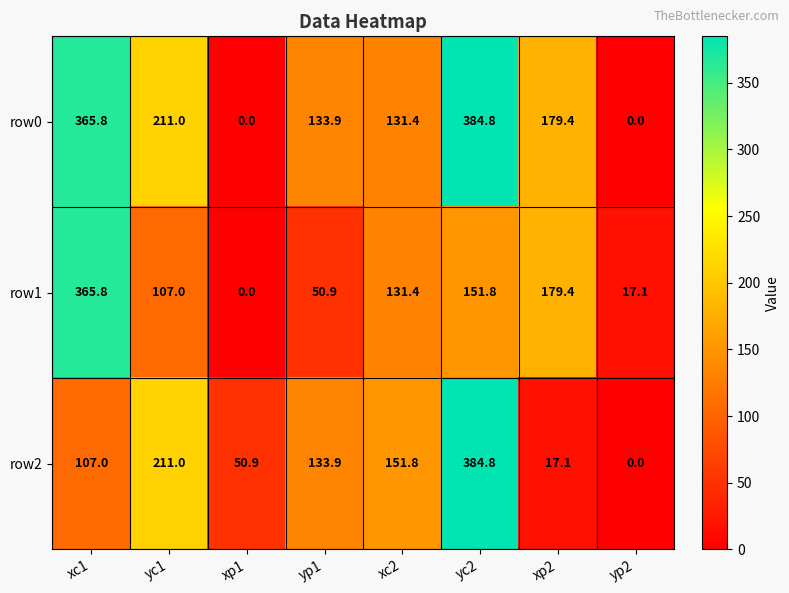

What is the spread (max minus min) of values at xc2?

20.4